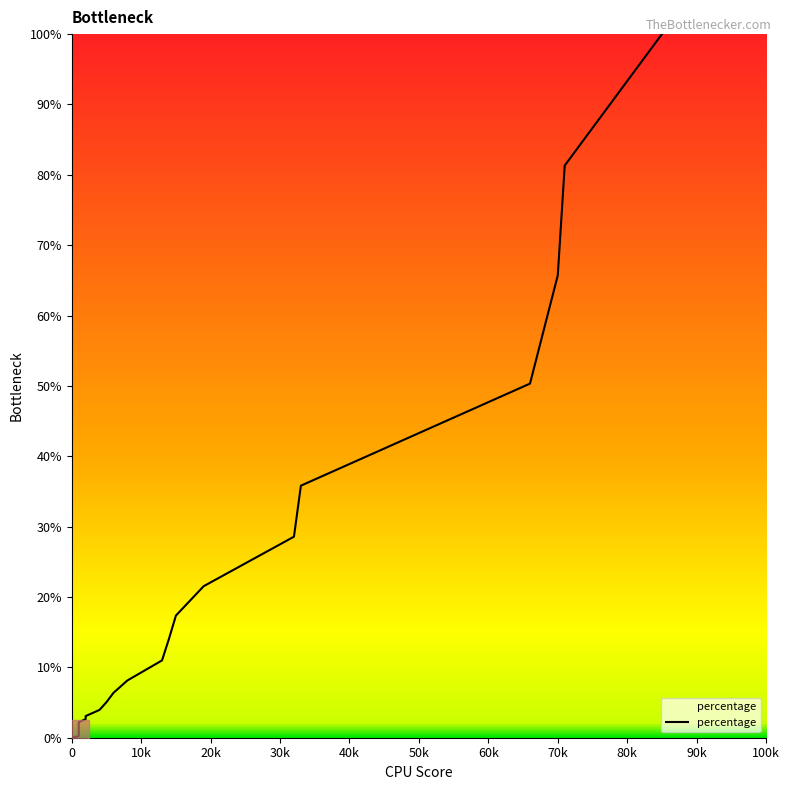

Does the chart have visible grid lines?

No